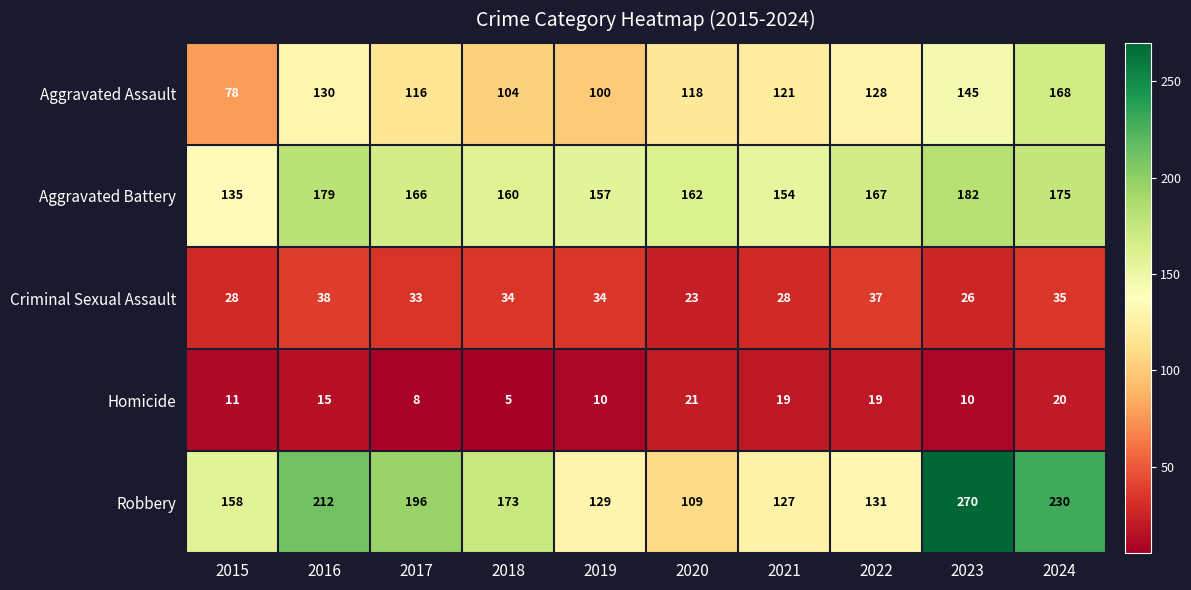

List the series in order of their peak value, highest first.

Robbery, Aggravated Battery, Aggravated Assault, Criminal Sexual Assault, Homicide